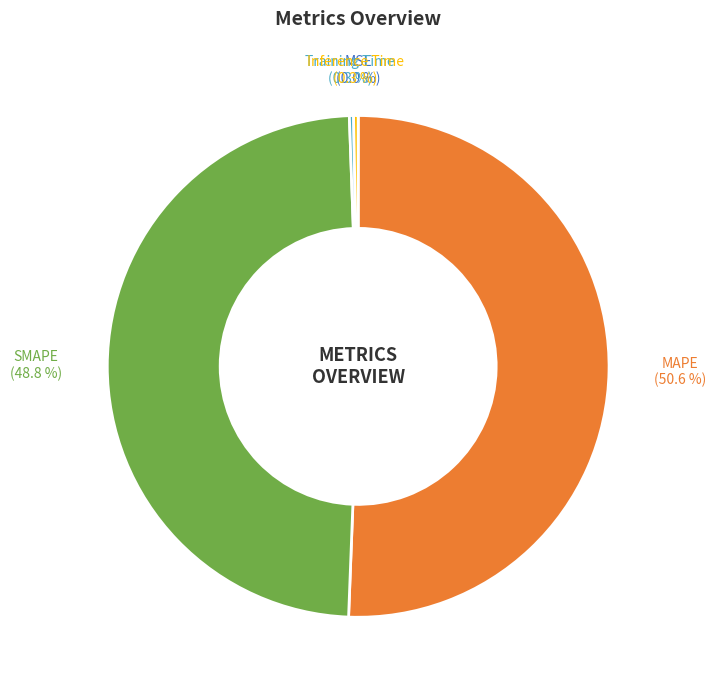

Does any single category account for the majority?

Yes